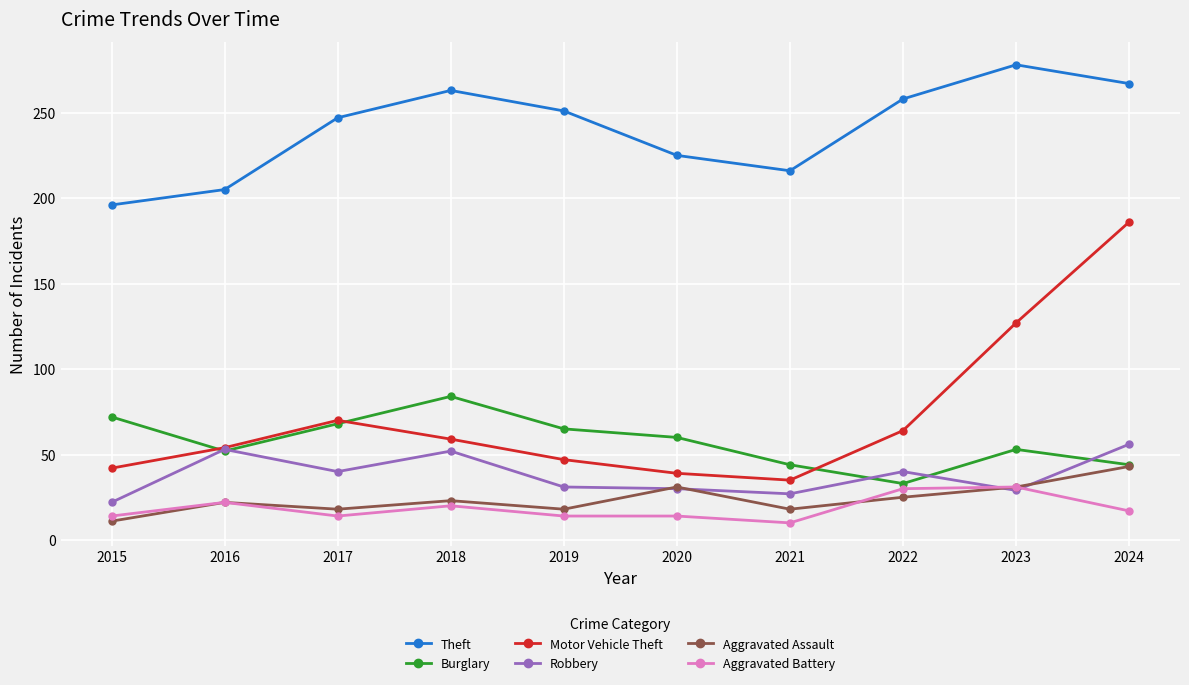

How many distinct data groups are displayed?

6